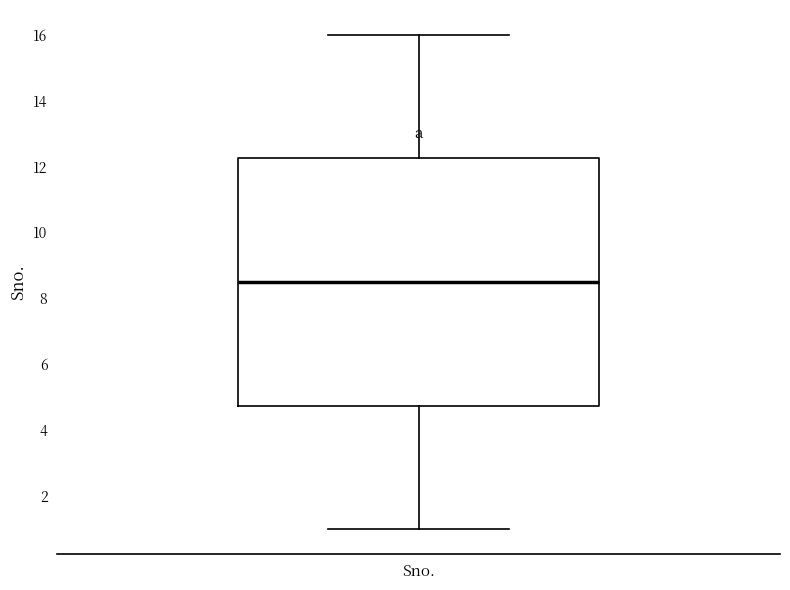

Read this box plot against the y-axis: the position of the median line, the range covered by the box, and the ends of both whiskers. The values are not printed on the chart, so give them approximately, as read against the axis.

median 8.6, box 4.8 to 12.2, whiskers 1.0 to 16.0